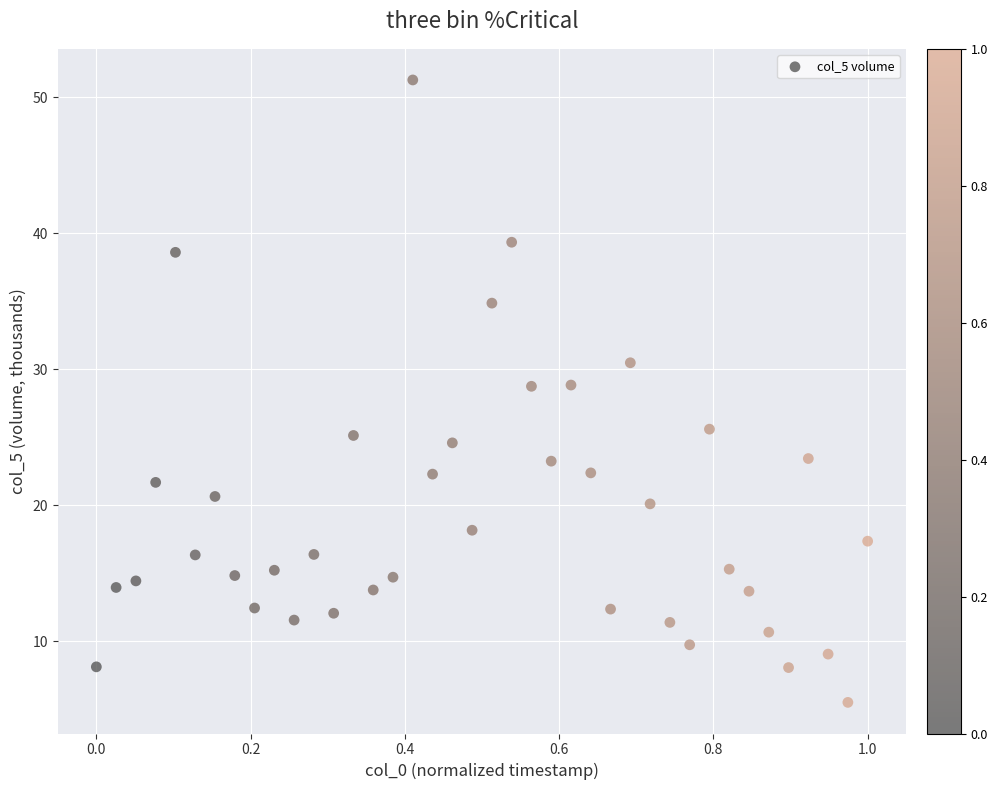

What is the range of X values (max minus min)?

1.0